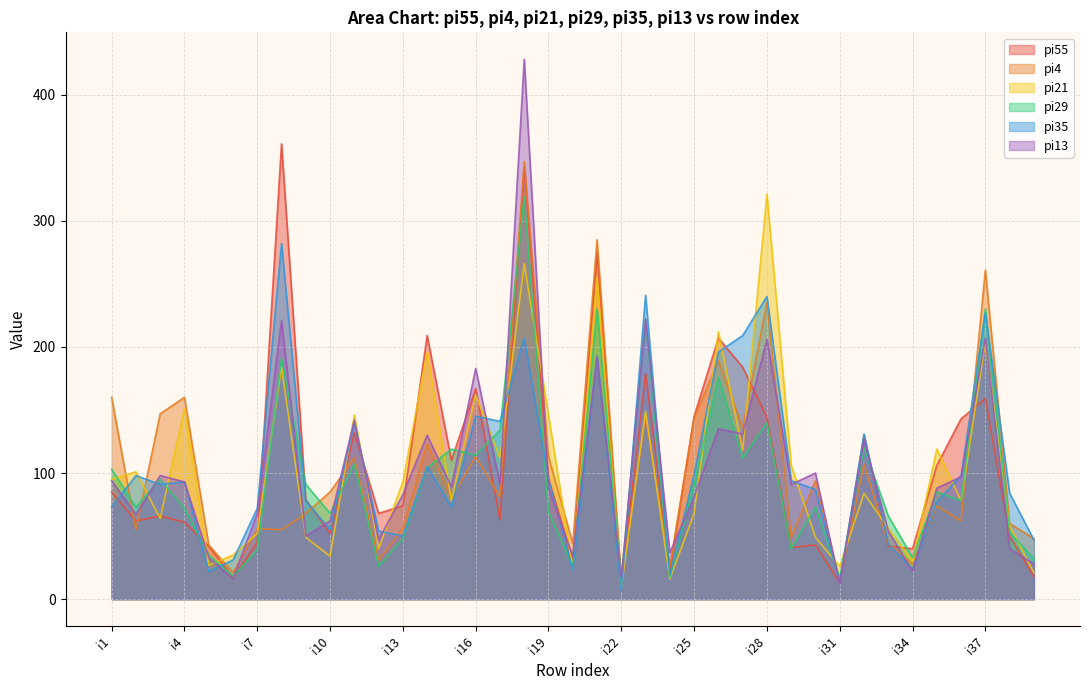

How many times do pi13 and pi55 cross each other?

14